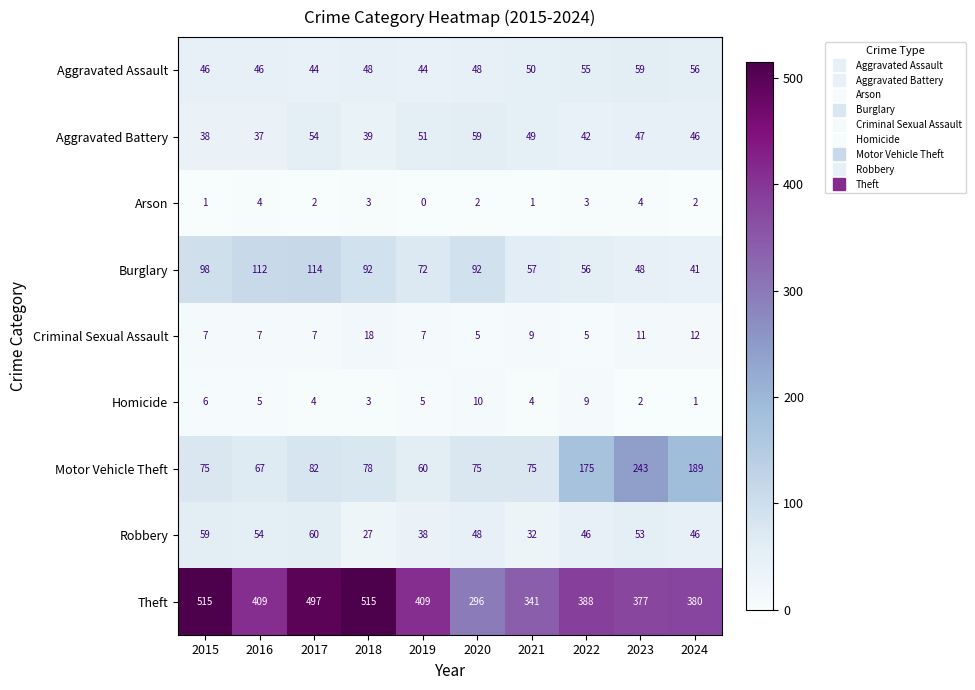

Read the Arson value at 2016.

4